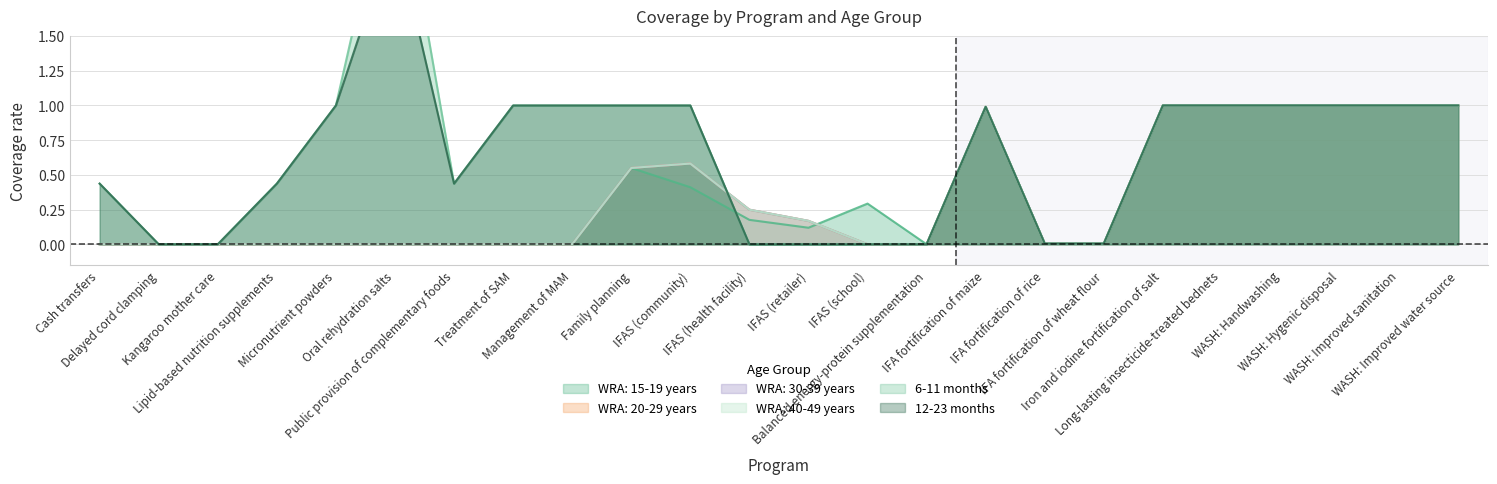

The value of 6-11 months at Kangaroo mother care is -0.9. True or false?

False